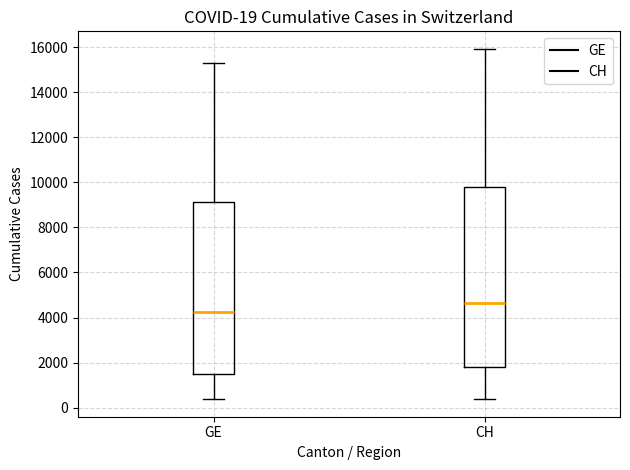

Which box has the lowest median line?

GE